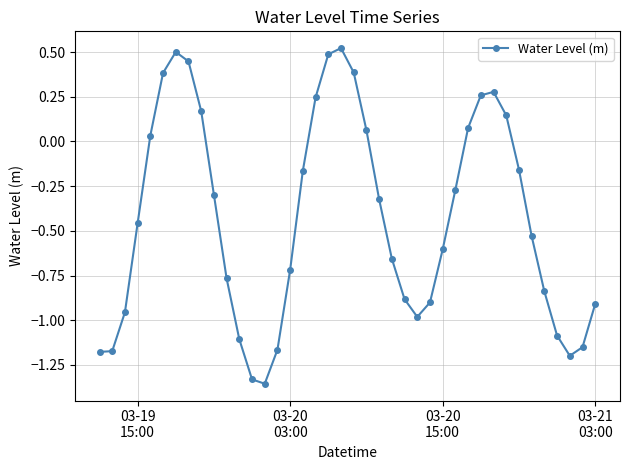

What is the sum of all values?

-17.2